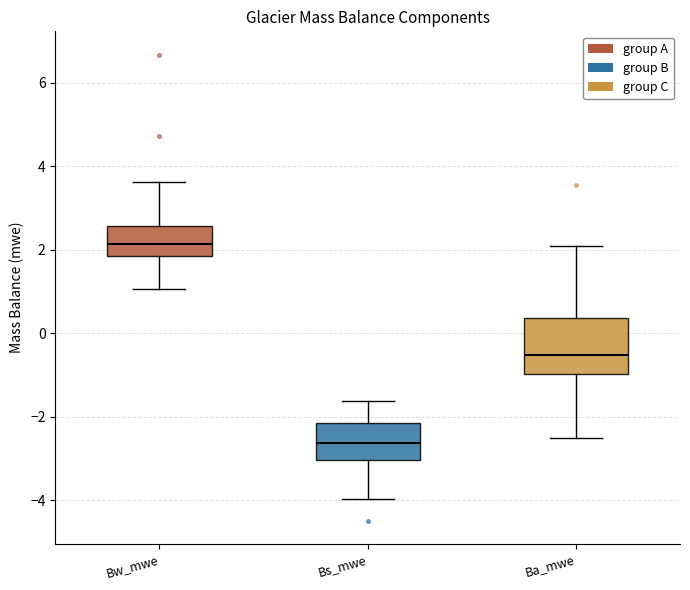

Reading left to right, transcribe this box plot: for each box, give where its median line is, the range the box spans, and where its two whiskers end, as read against the y-axis. The values are not printed on the chart, so give them approximately, as read against the axis.

Bw_mwe: median 2.2, box 1.8 to 2.6, whiskers 1.0 to 3.6
Bs_mwe: median -2.6, box -3.0 to -2.2, whiskers -4.0 to -1.6
Ba_mwe: median -0.6, box -1.0 to 0.4, whiskers -2.4 to 2.0